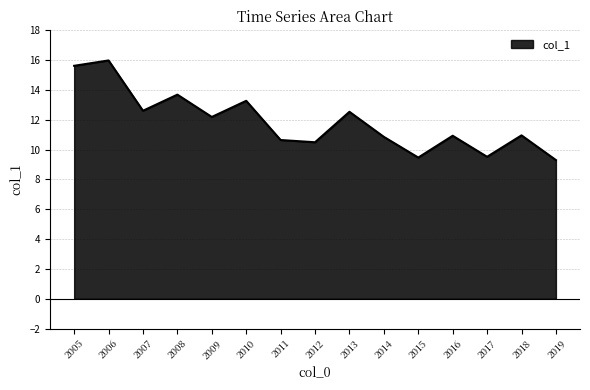

Which has a higher value, 2013 or 2014?

2013